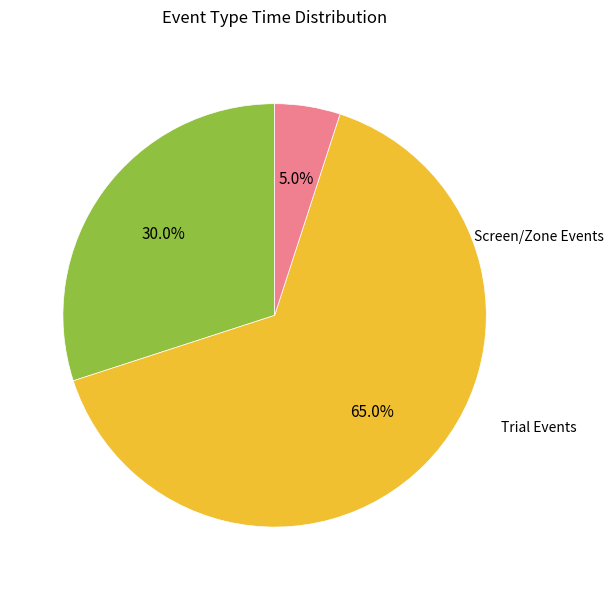

Is there a majority slice in this chart?

Yes